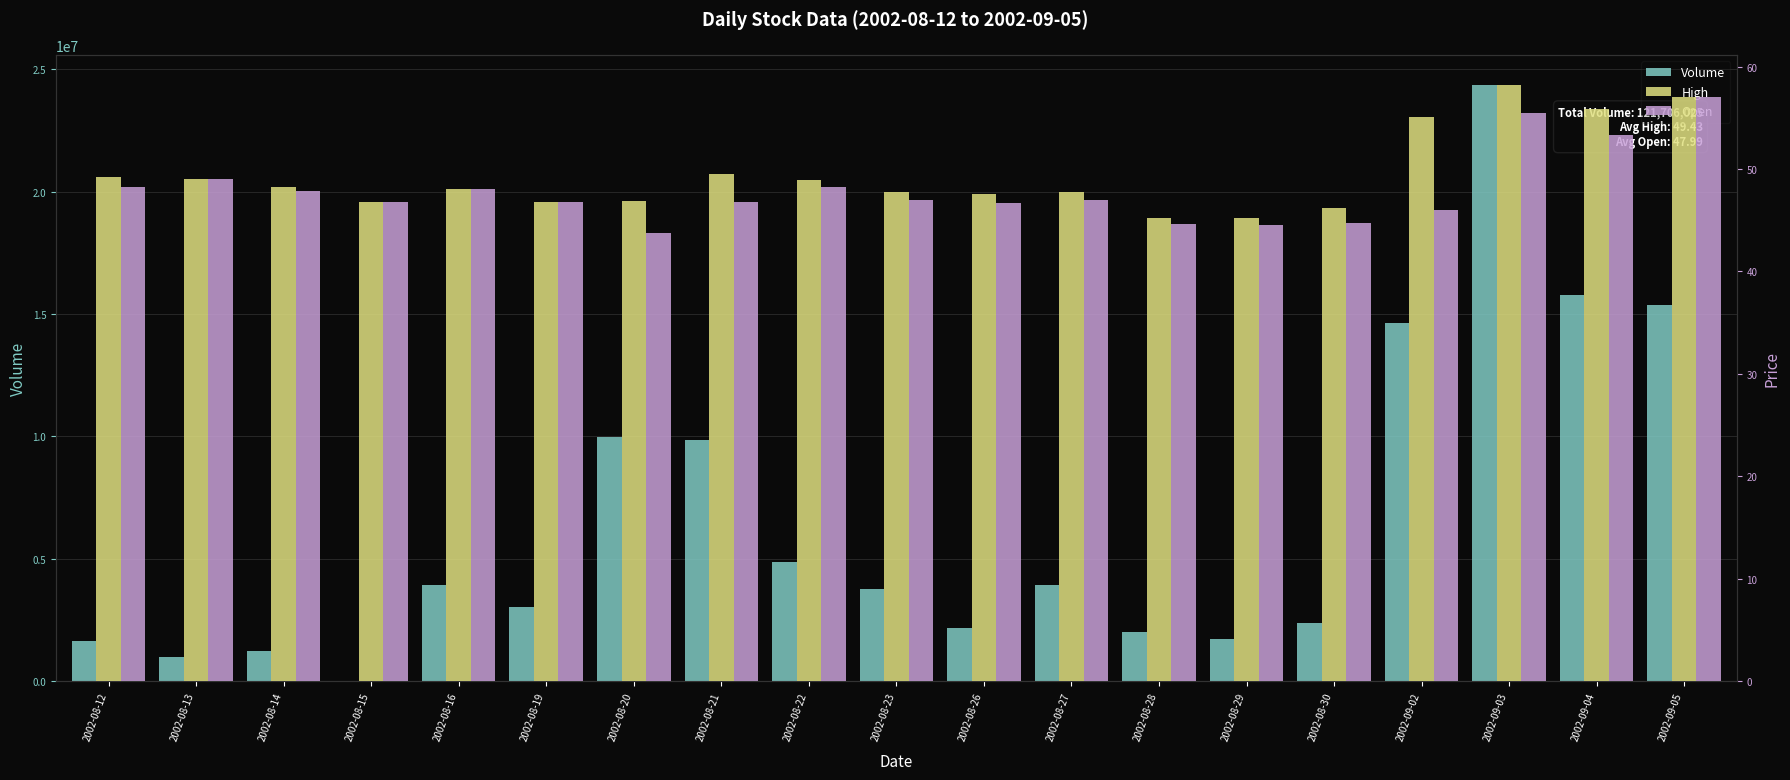

What position from the right is 2002-09-03?

3